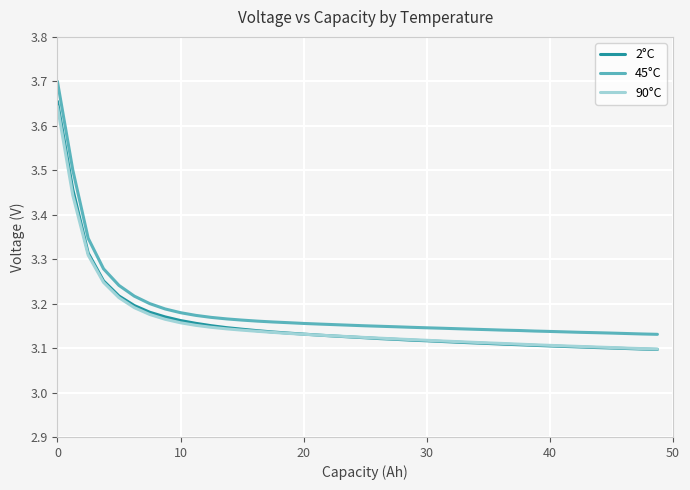

Which series has the widest spread of values?

45°C